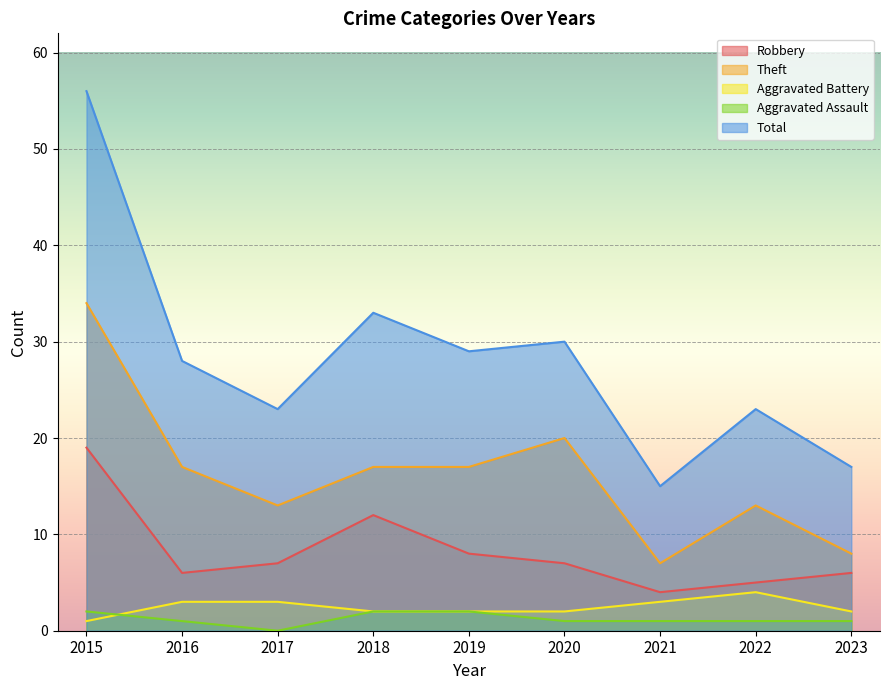

List the series in order of their peak value, highest first.

Total, Theft, Robbery, Aggravated Battery, Aggravated Assault